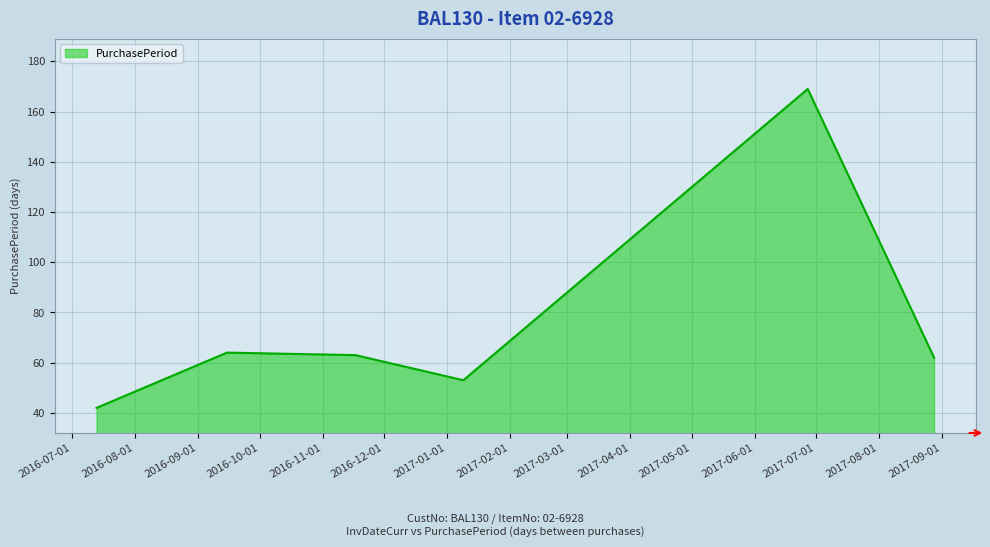

What is the average value?

76